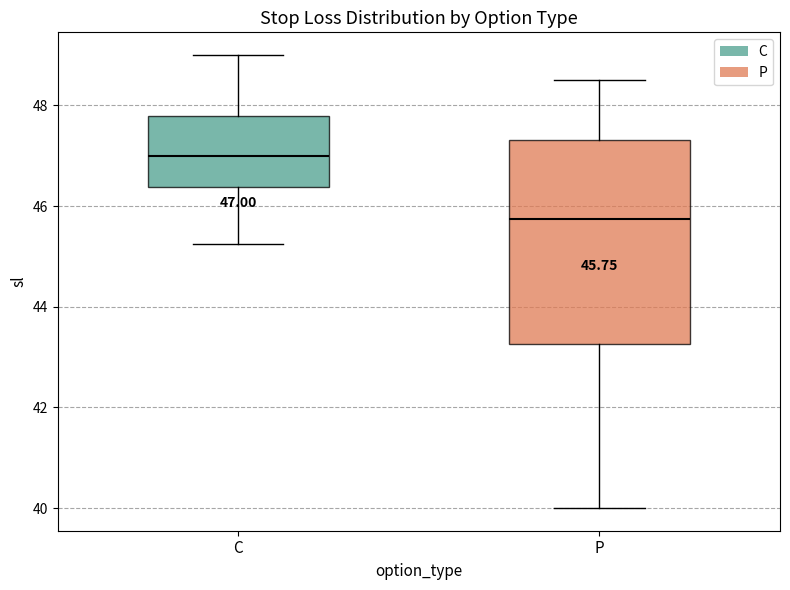

Which box is the tallest, from its lower edge to its upper edge?

P